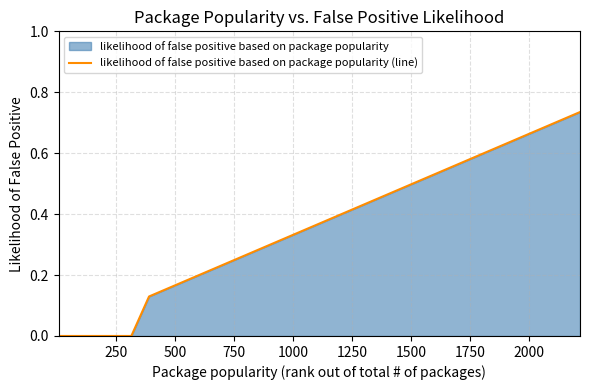

Reading left to right, list all the values displayed in this chart.

0.0	0.0	0.0	0.0	0.0	0.0	0.0	0.0	0.0	0.0	0.0	0.0	0.0	0.0	0.1	0.2	0.2	0.2	0.2	0.2	0.3	0.4	0.4	0.4	0.5	0.5	0.5	0.6	0.6	0.6	0.6	0.6	0.7